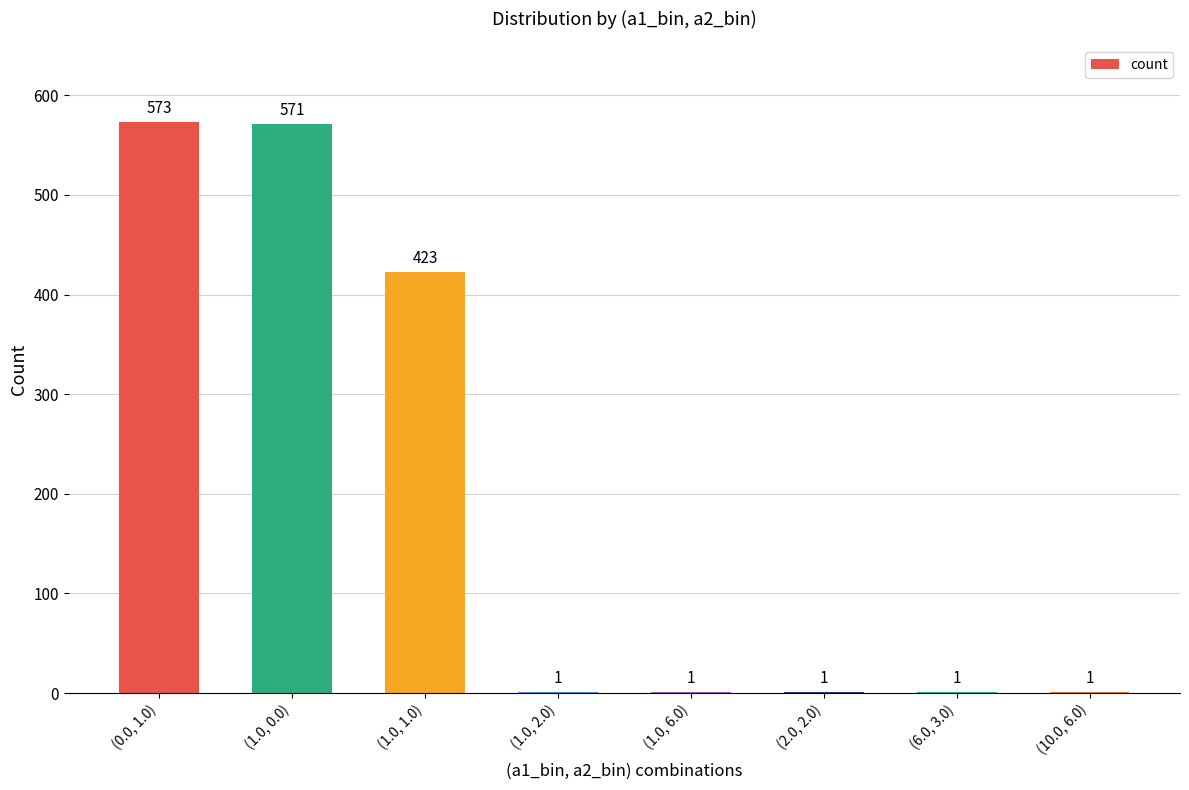

The value at (1.0, 6.0) is 1. True or false?

True